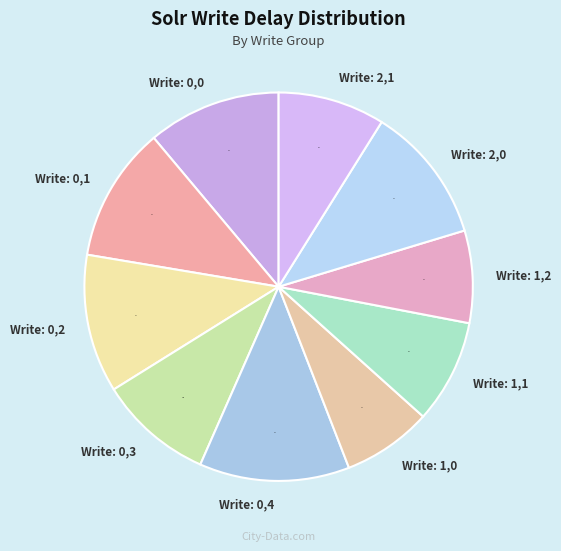

Approximately how many times larger is the value at Write: 1,2 compared to Write: 0,1?

0.7